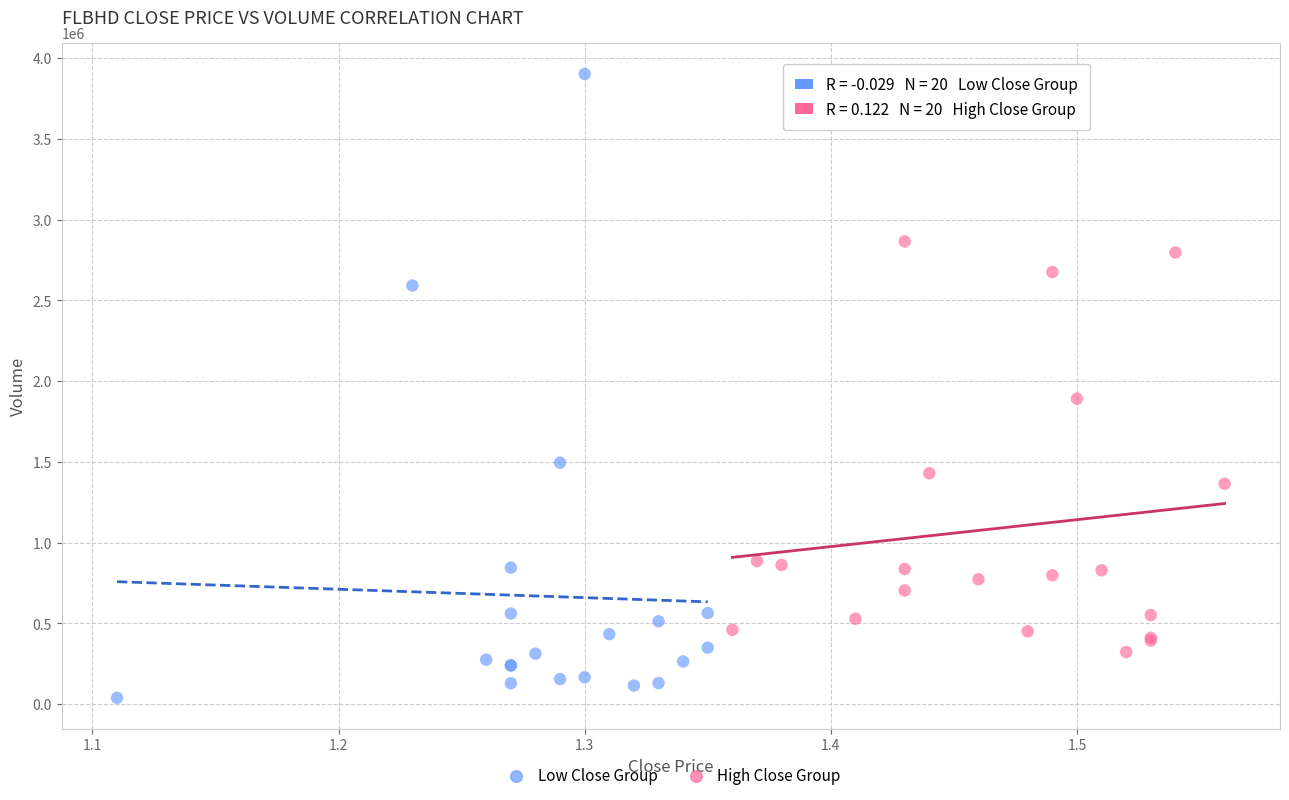

Which series has the largest Y range (max minus min)?

Low Close Group